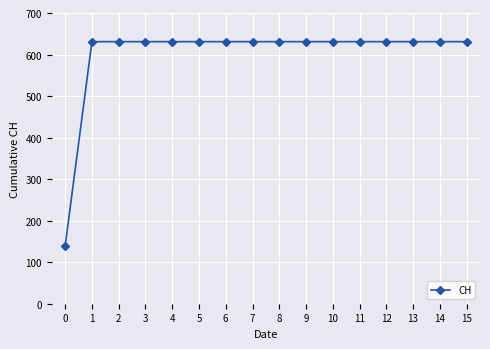

What is the value of the 8th point from the left?

631